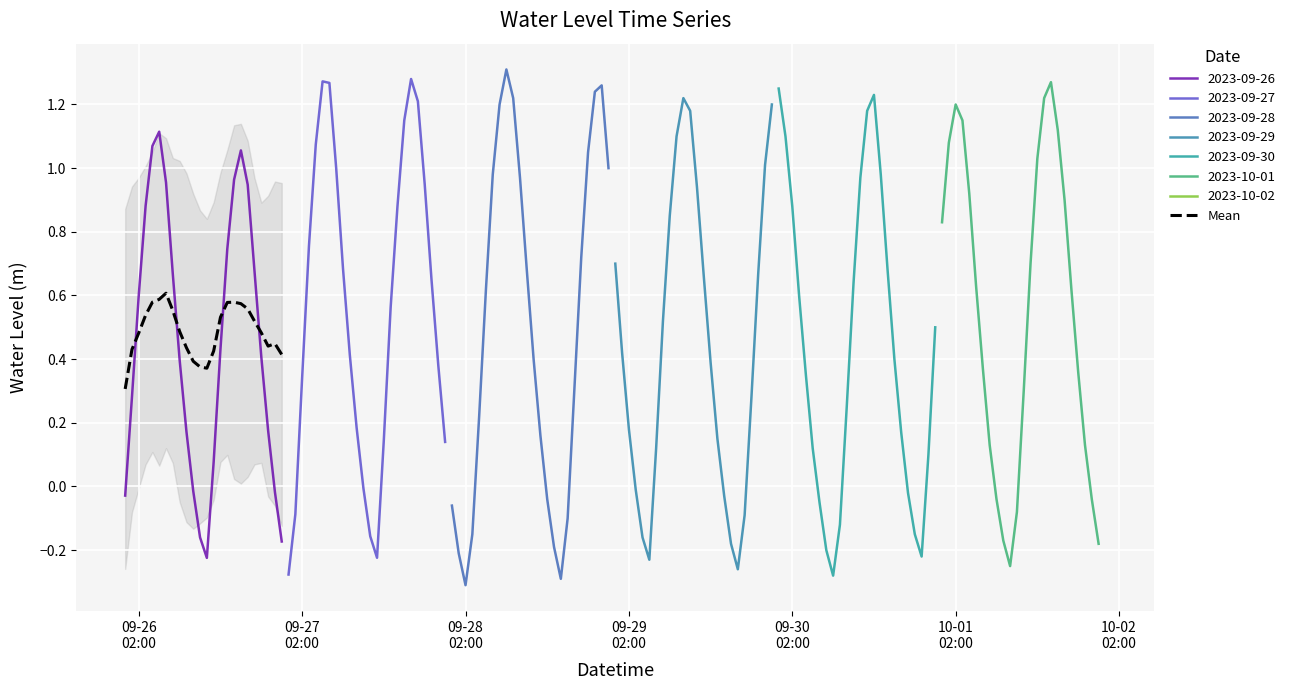

What is the average value?

0.5